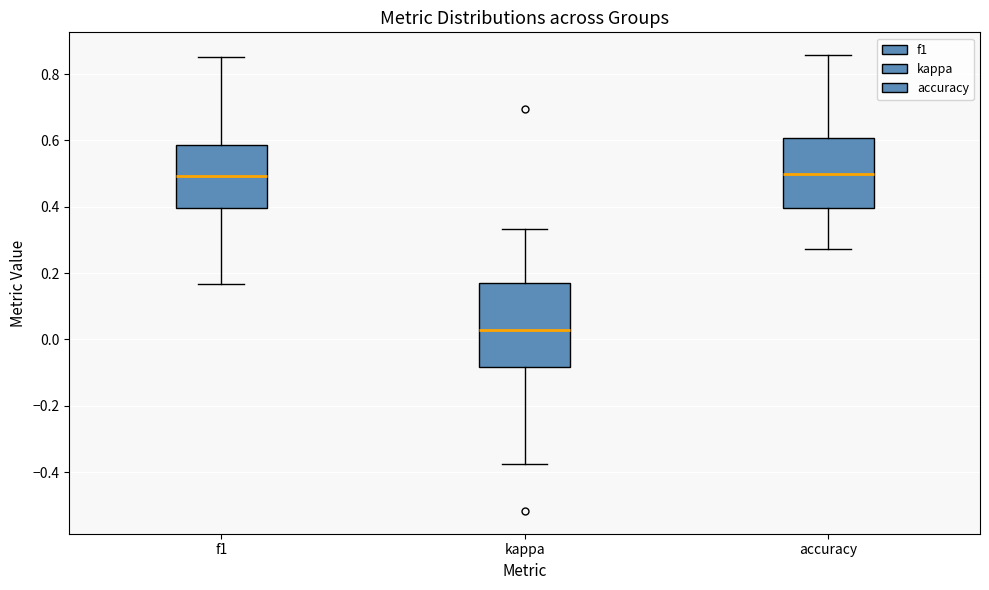

Where does the upper whisker of the box for f1 end on the y-axis? The values are not printed on the chart, so give them approximately, as read against the axis.

0.86